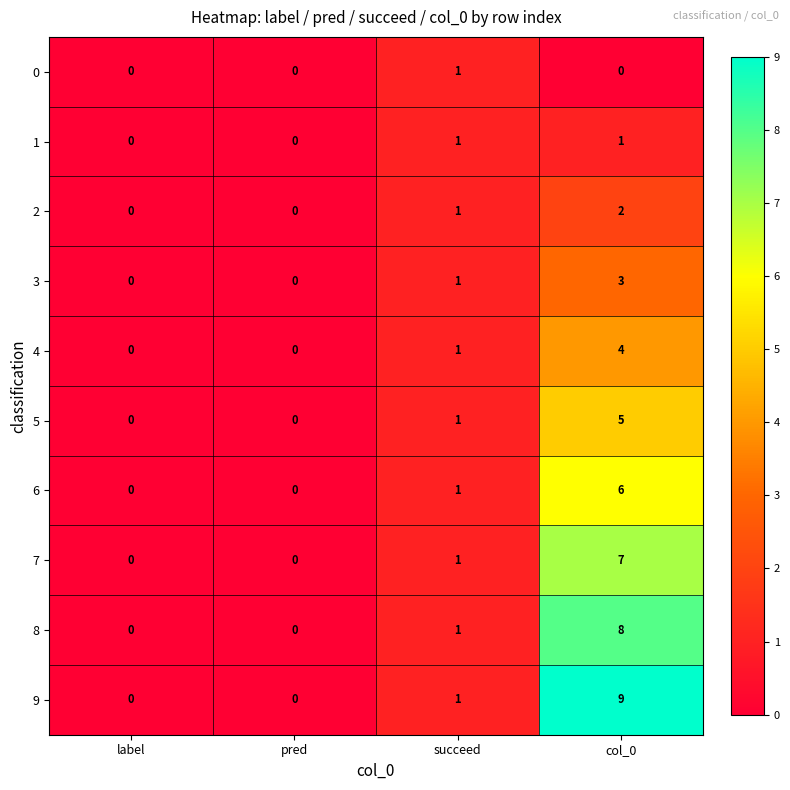

Between label and col_0, which series saw the biggest shift?

9